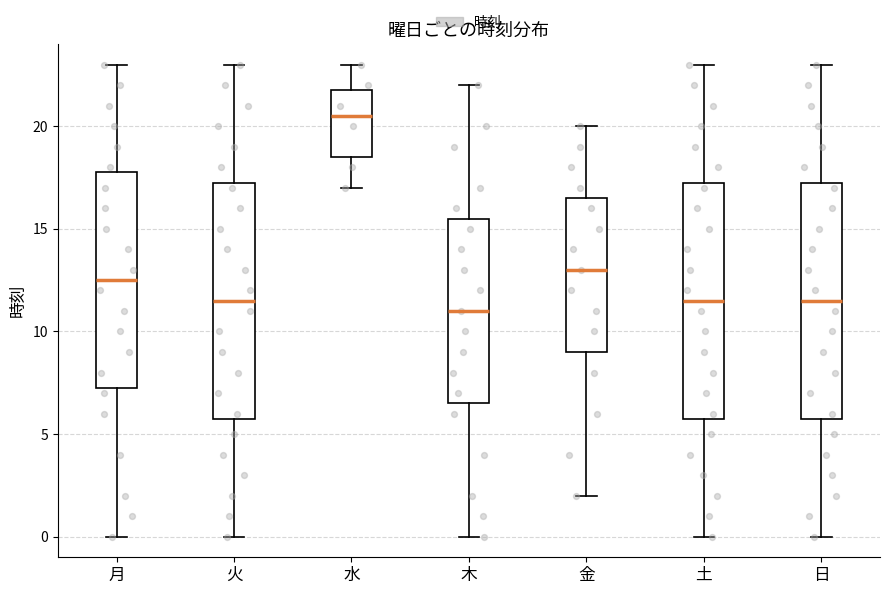

Reading left to right, transcribe this box plot: for each box, give where its median line is, the range the box spans, and where its two whiskers end, as read against the y-axis. The values are not printed on the chart, so give them approximately, as read against the axis.

月: median 12.5, box 7.5 to 18.0, whiskers 0.0 to 23.0
火: median 11.5, box 6.0 to 17.5, whiskers 0.0 to 23.0
水: median 20.5, box 18.5 to 22.0, whiskers 17.0 to 23.0
木: median 11.0, box 6.5 to 15.5, whiskers 0.0 to 22.0
金: median 13.0, box 9.0 to 16.5, whiskers 2.0 to 20.0
土: median 11.5, box 6.0 to 17.5, whiskers 0.0 to 23.0
日: median 11.5, box 6.0 to 17.5, whiskers 0.0 to 23.0